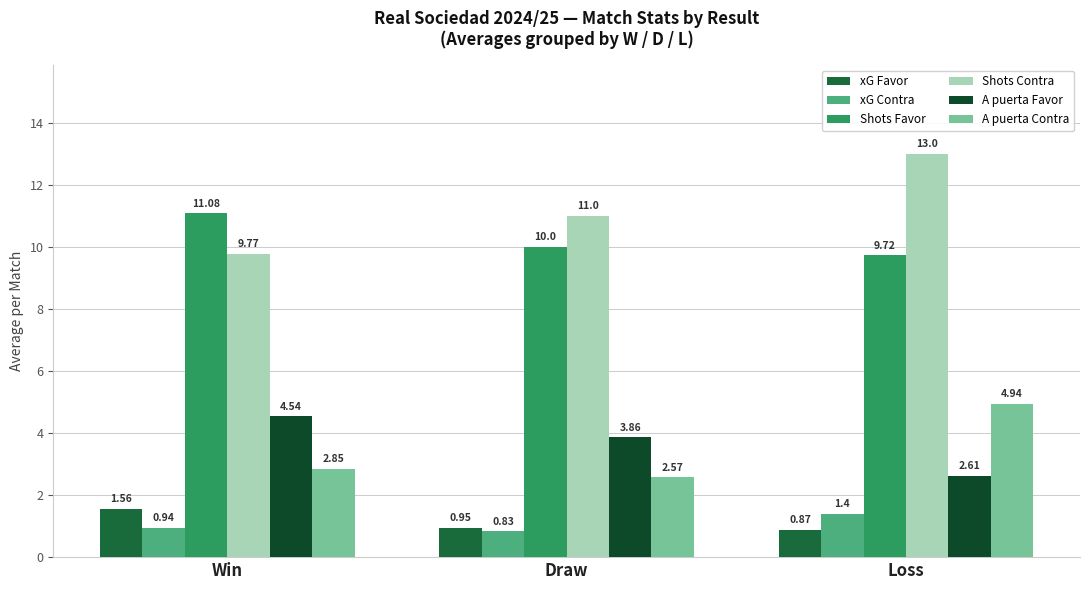

What is the label of the 1st bar from the left?

Win